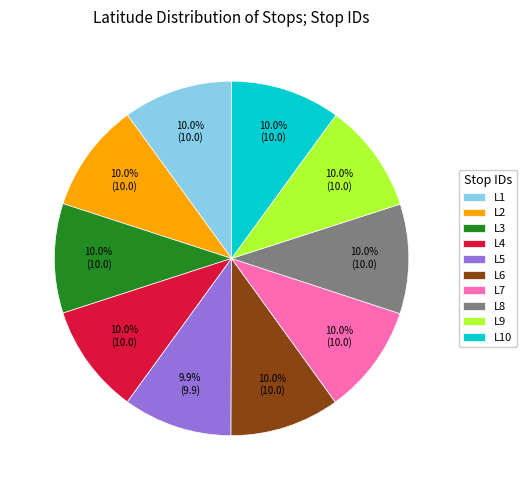

How much of the chart is everything except L4?

90.0%